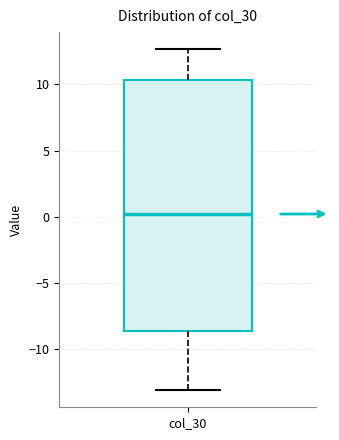

Transcribe this box plot: give where the median line is, the range the box spans, and where the two whiskers end, as read against the y-axis. The values are not printed on the chart, so give them approximately, as read against the axis.

median 0.0, box -8.5 to 10.5, whiskers -13.0 to 12.5